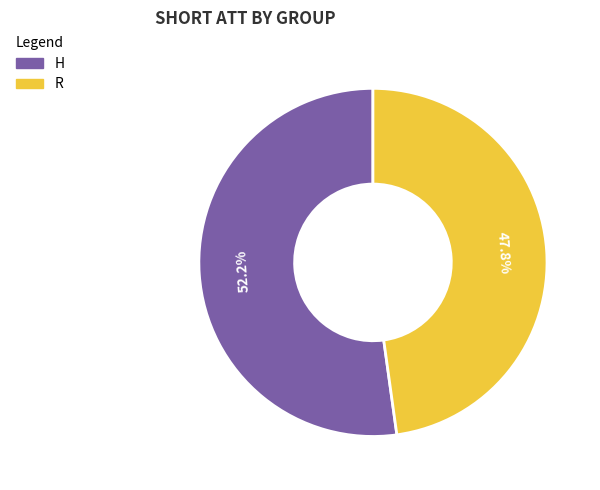

To the nearest percent, what is the average slice percentage?

50%